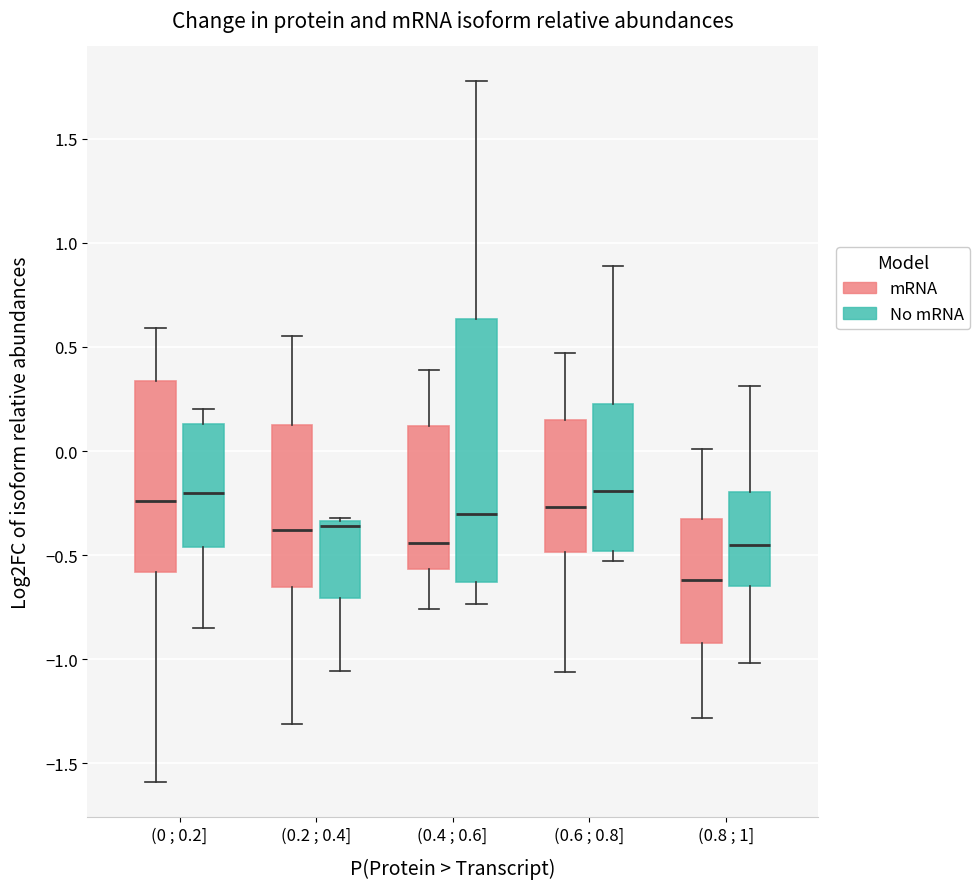

Comparing the boxes themselves (not the whiskers), which one is the tallest?

(0.4 ; 0.6] (No mRNA)